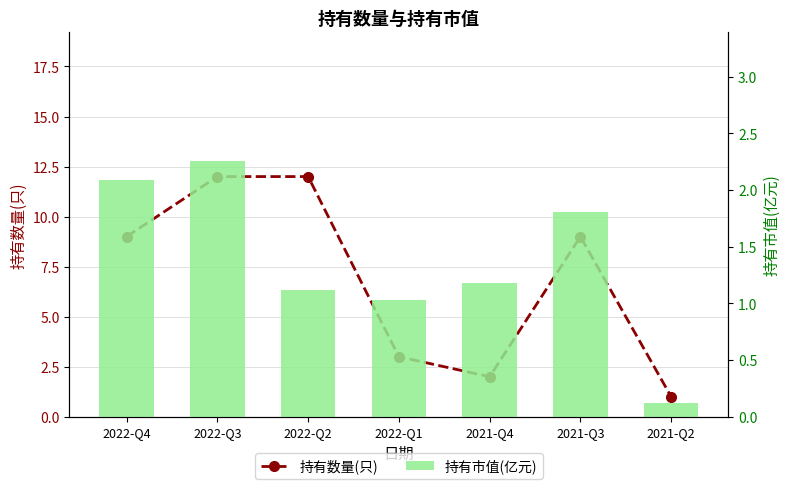

Which series has the largest total across all categories?

持有数量(只)